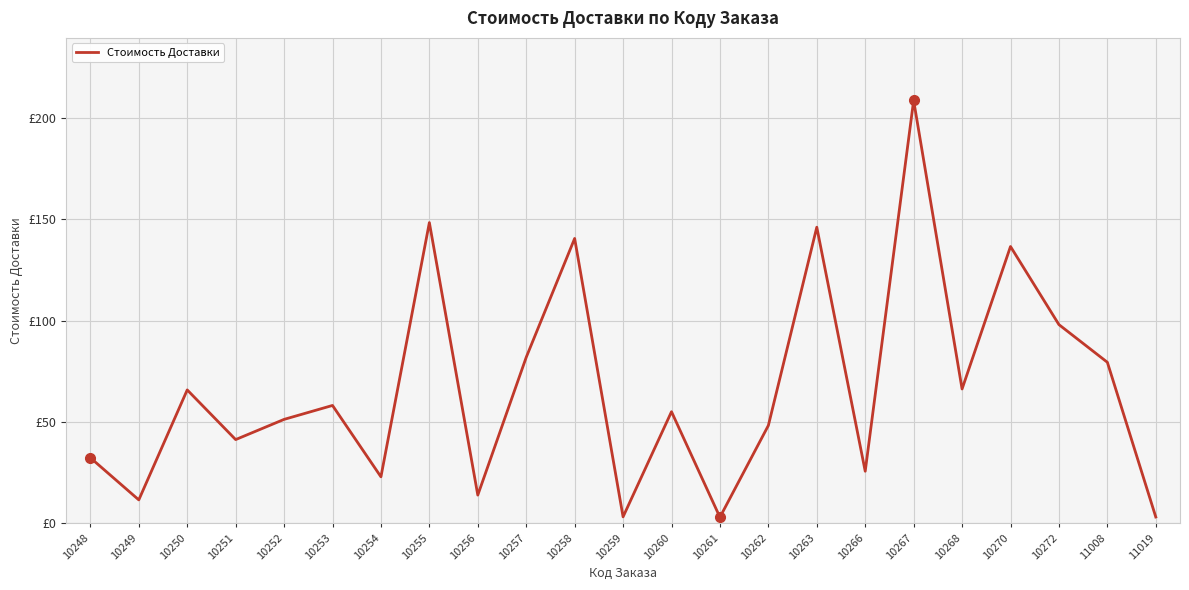

Does the chart display data point markers on the line(s)?

No